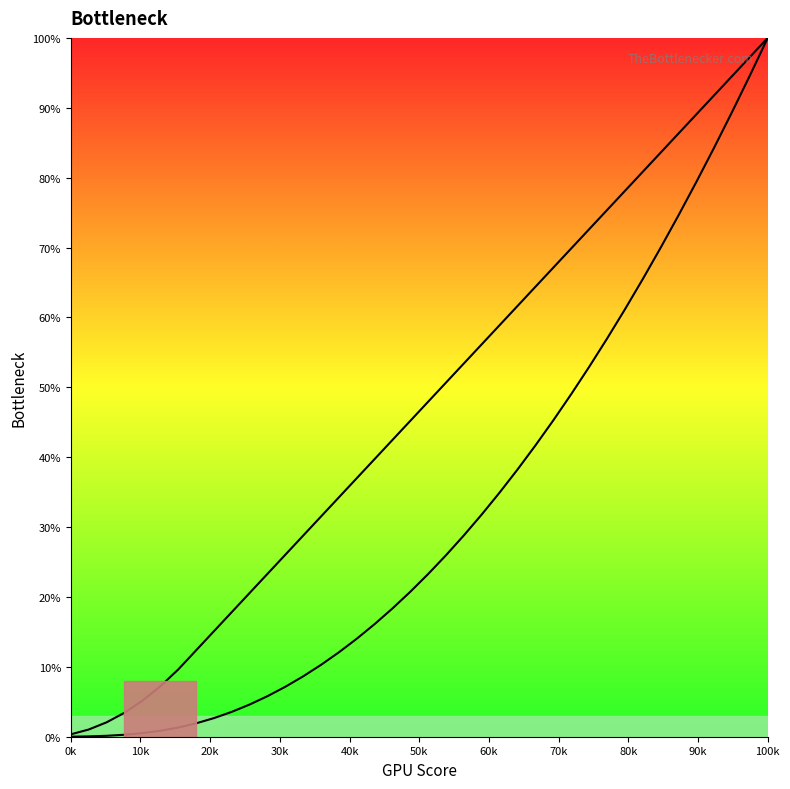

Rank the series by their maximum value, from lowest to highest.

col_0, col_1